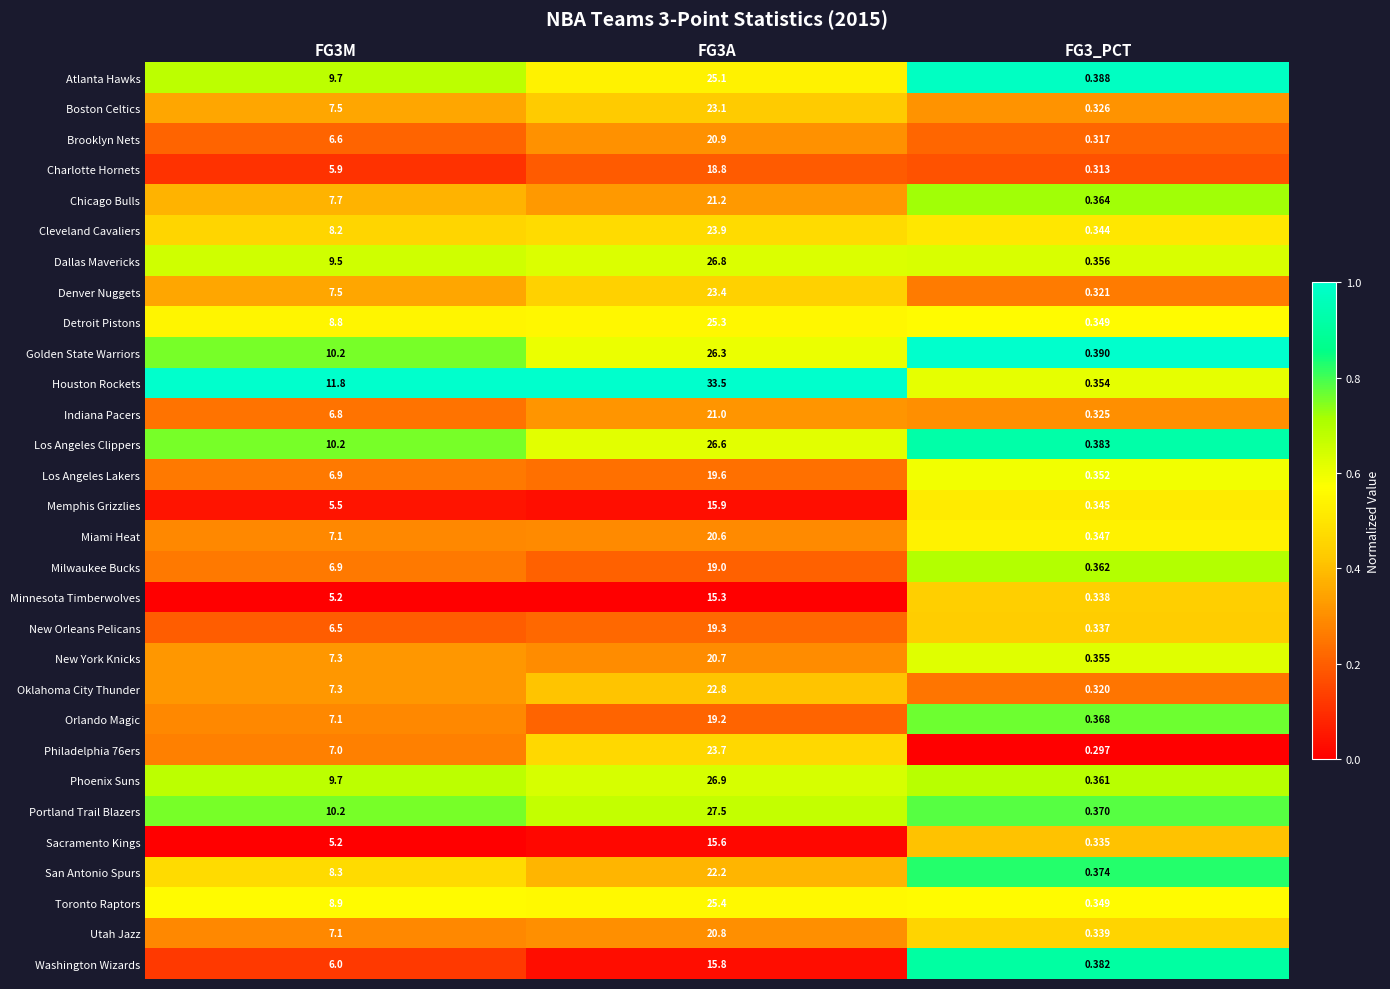

Which label corresponds to the largest value in the chart?

FG3A